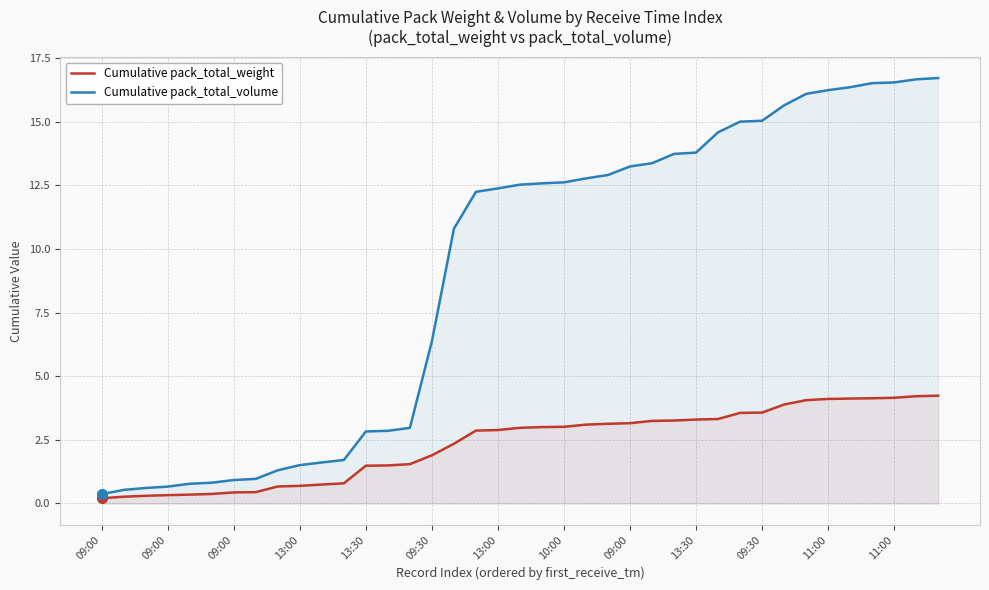

True or false: Cumulative pack_total_weight and Cumulative pack_total_volume intersect in this chart.

False